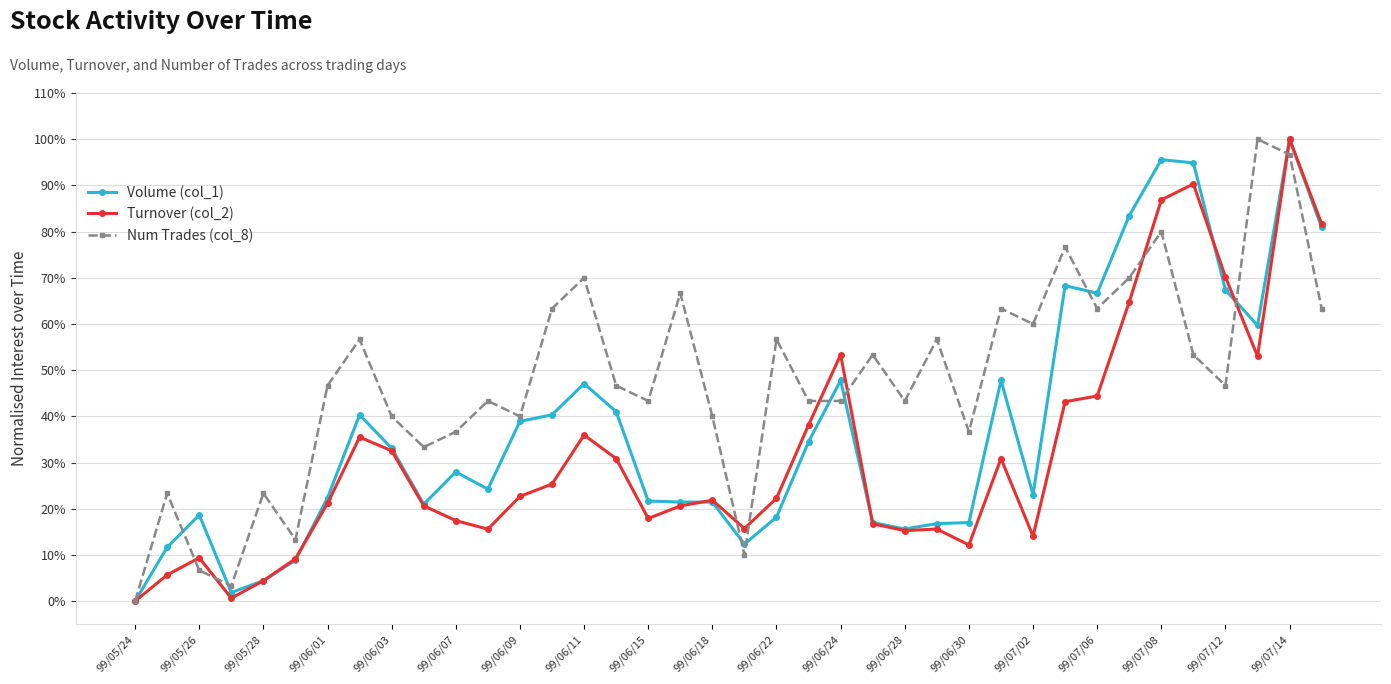

List the series in order of their overall mean, highest first.

Num Trades (col_8), Volume (col_1), Turnover (col_2)